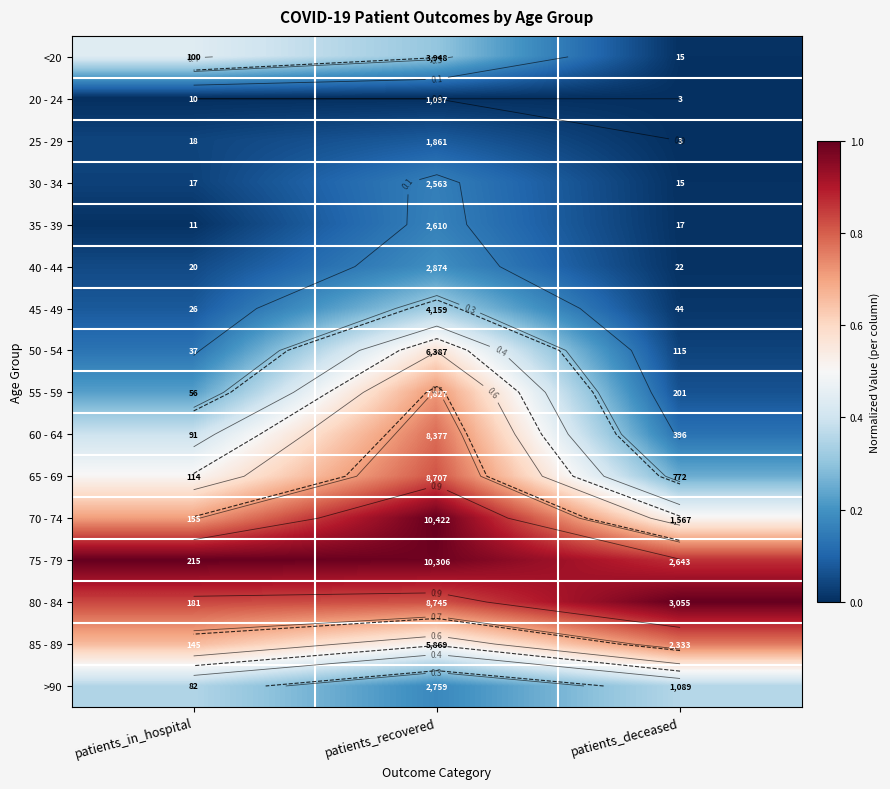

How many distinct data groups are displayed?

16